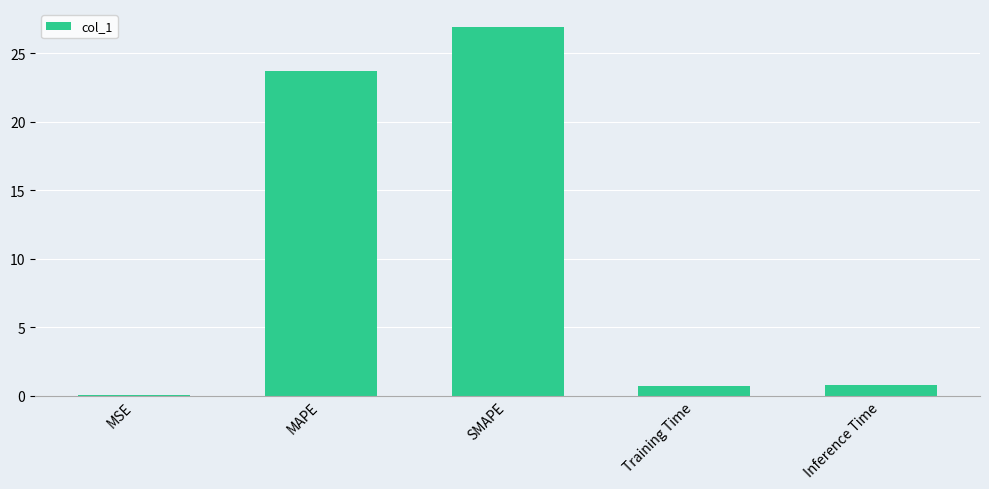

The chart shows a value of 0.8 at Inference Time. True or false?

True